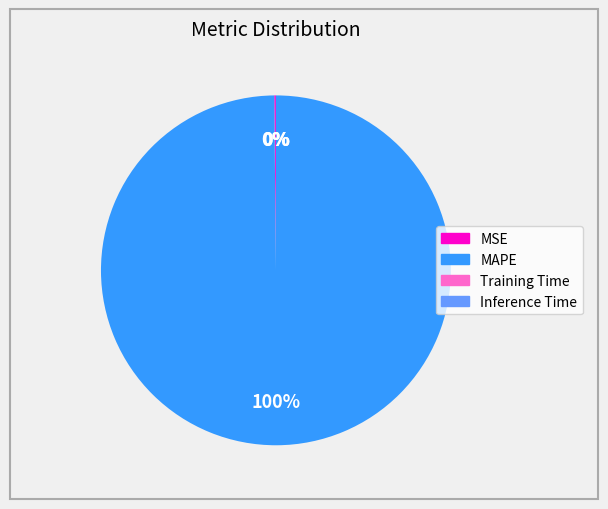

Which category accounts for the majority?

MAPE